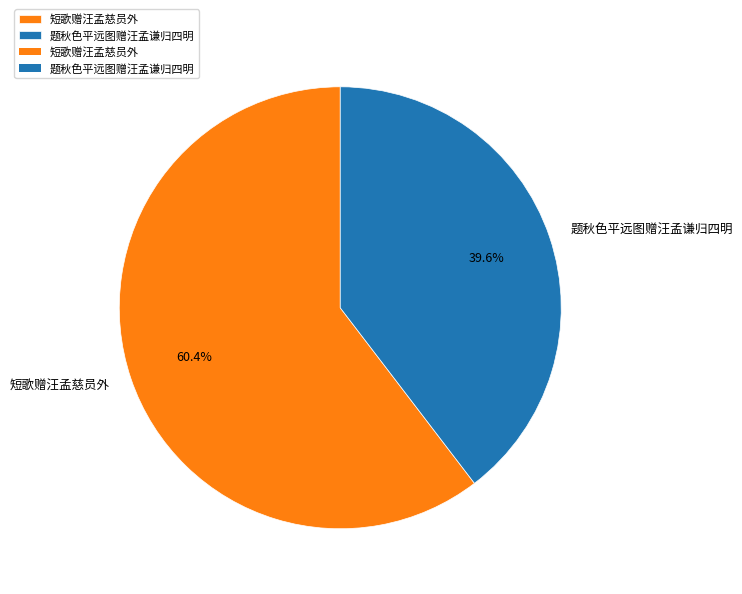

Is it true that 题秋色平远图赠汪孟谦归四明 is 25% of the pie?

False